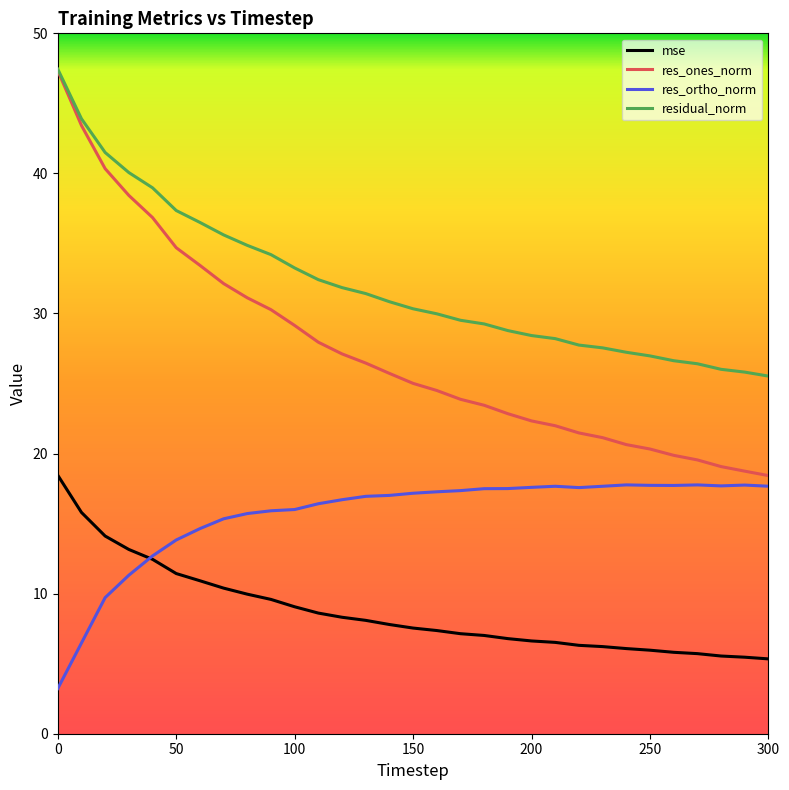

What is the minimum value shown in the chart?

3.2